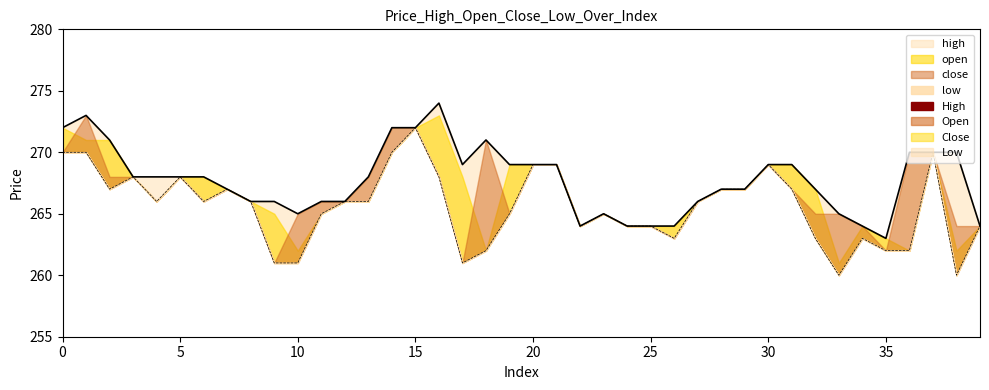

True or false: high and low intersect in this chart.

False